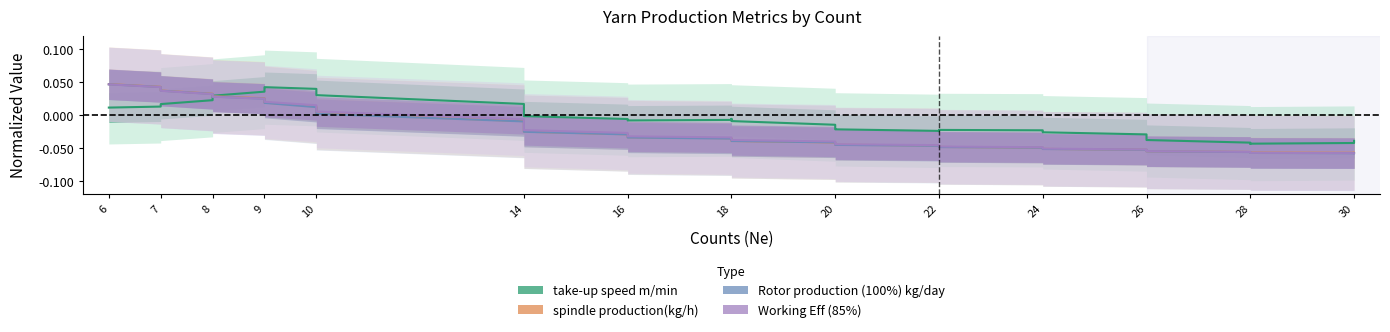

How many positive values does the spindle production(kg/h) series have?

10